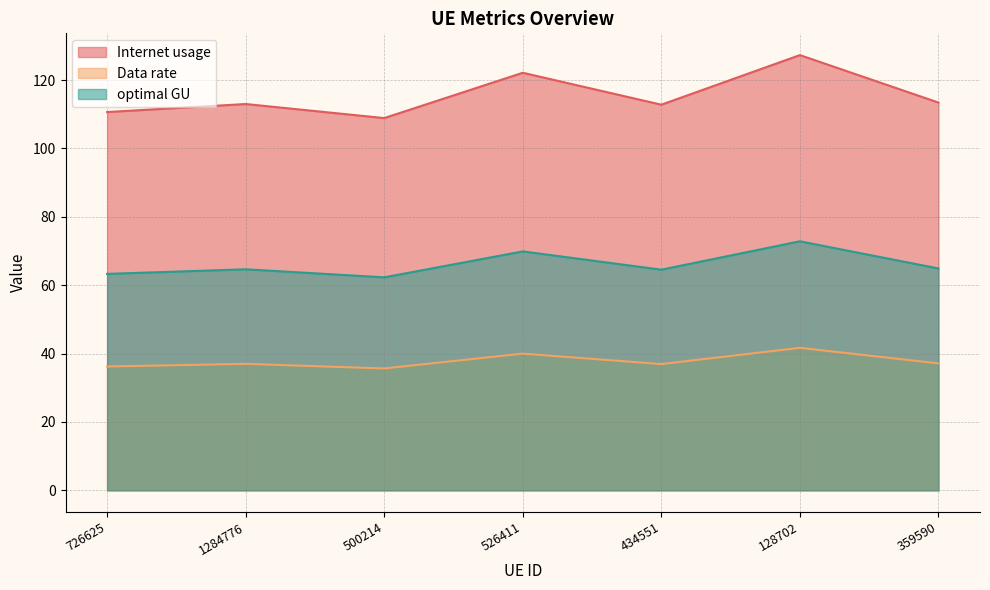

Where is the first local minimum for optimal GU?

500214